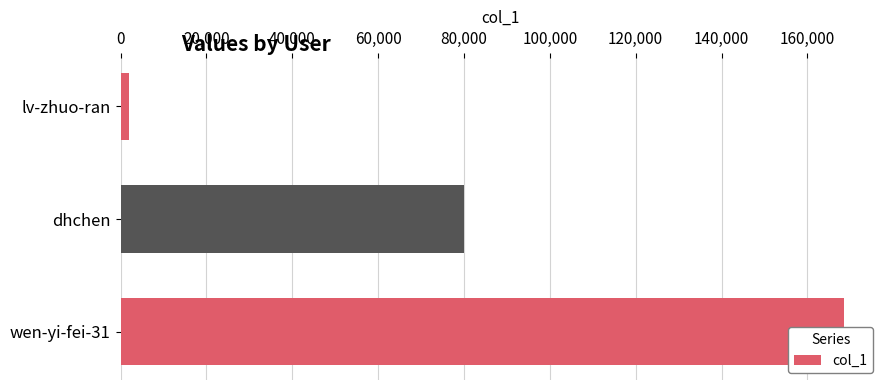

What is the sum of all values?

250329